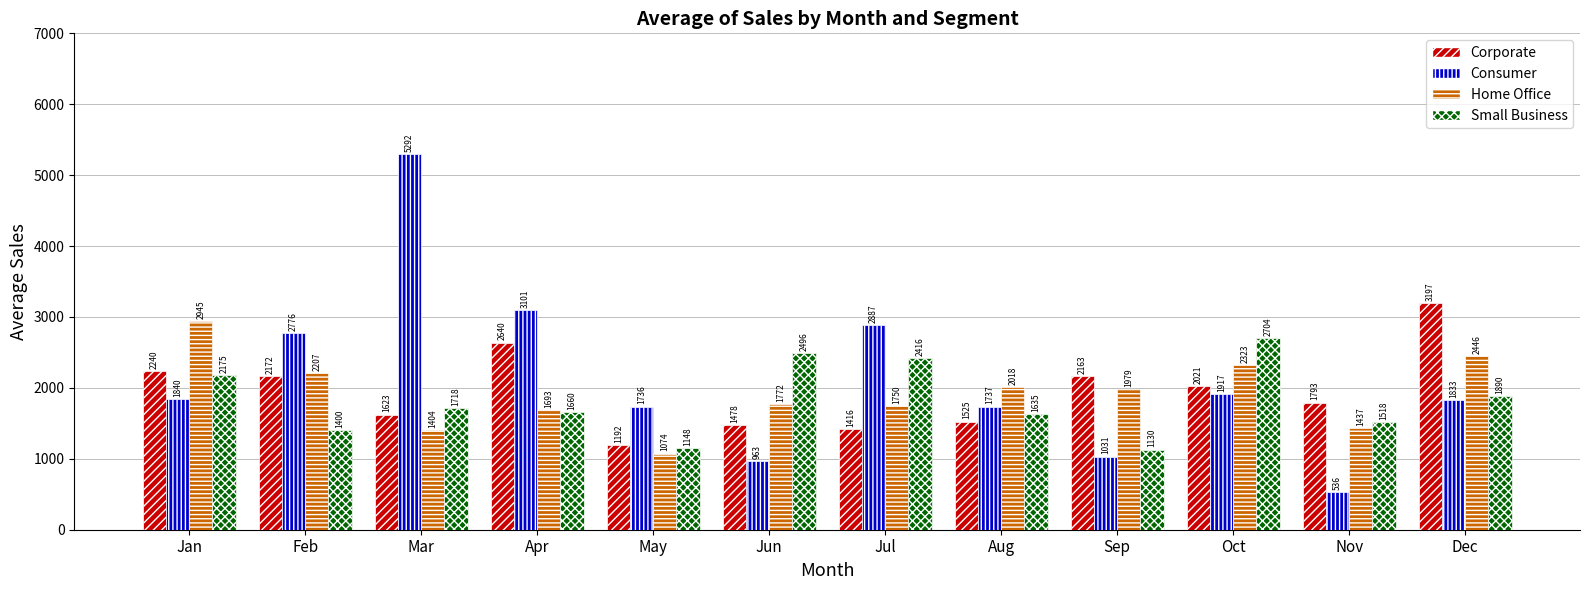

What is the minimum value for Home Office?

1074.2